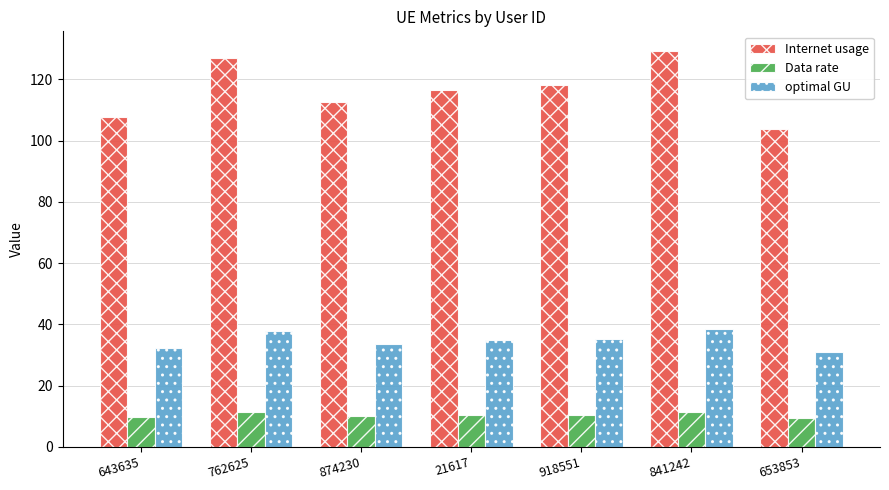

What is the minimum value for optimal GU?

31.0